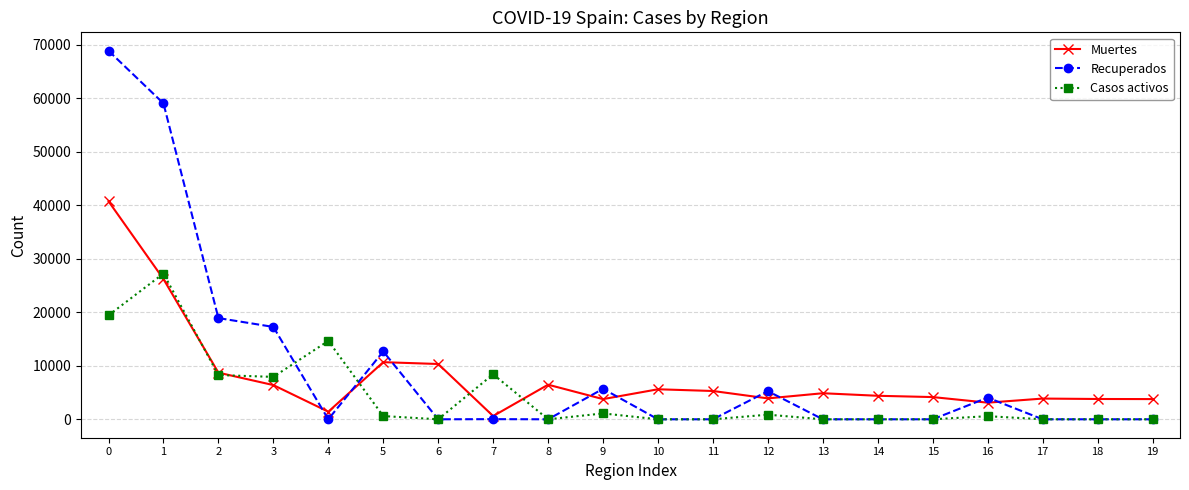

Rank the series at 9 from highest to lowest value.

Recuperados, Muertes, Casos activos